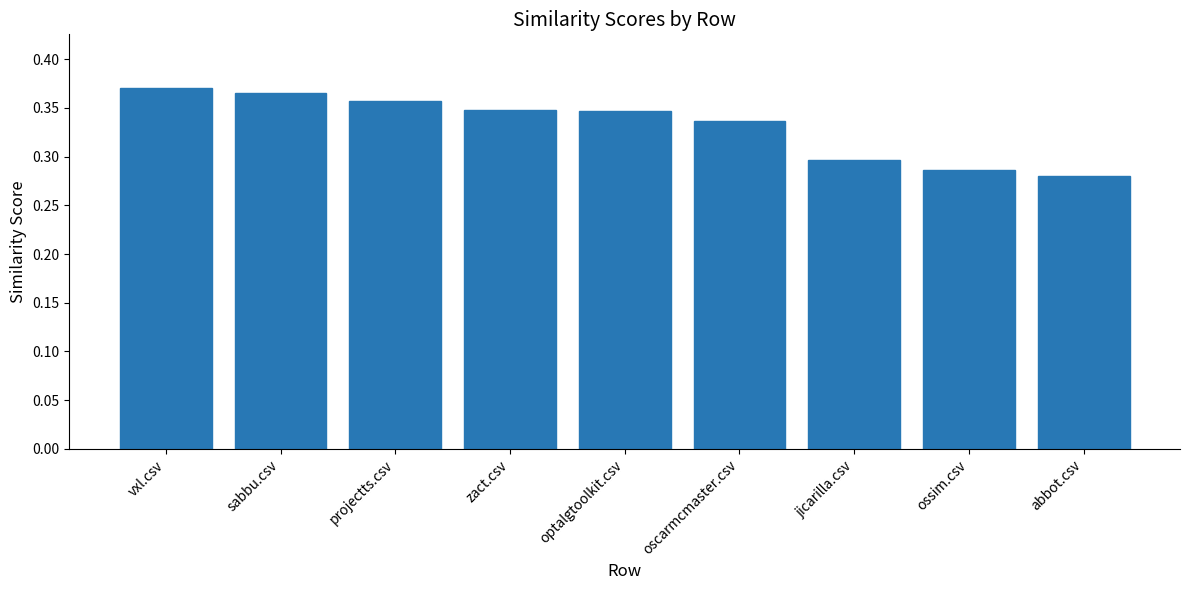

How many series are shown in this chart?

1